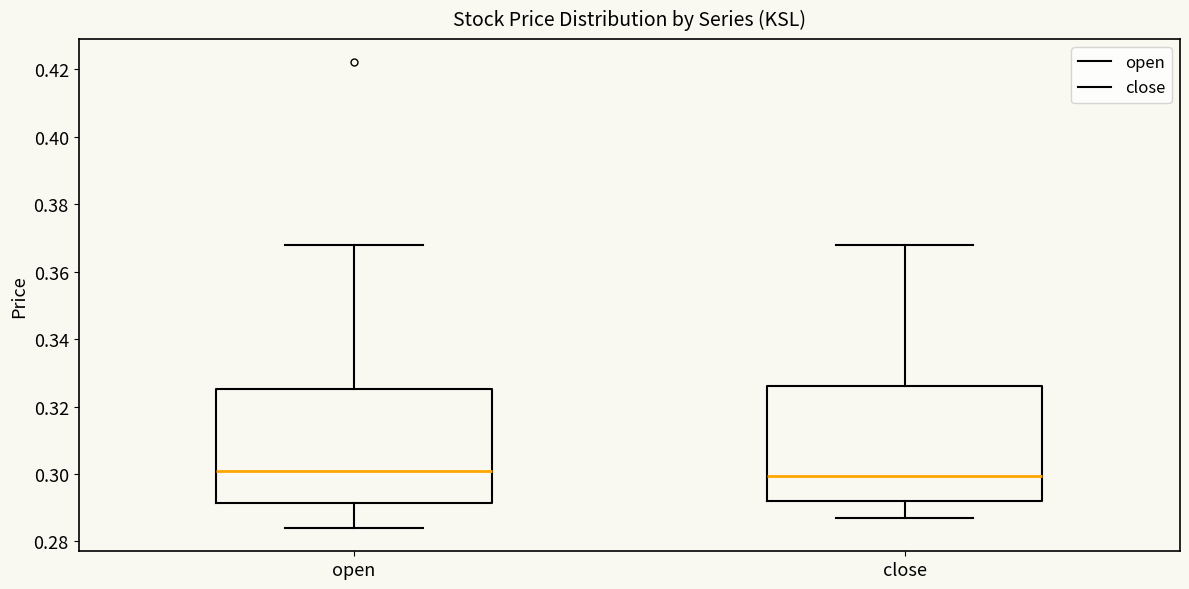

Where does the lower whisker of the box for close end on the y-axis? The values are not printed on the chart, so give them approximately, as read against the axis.

0.288